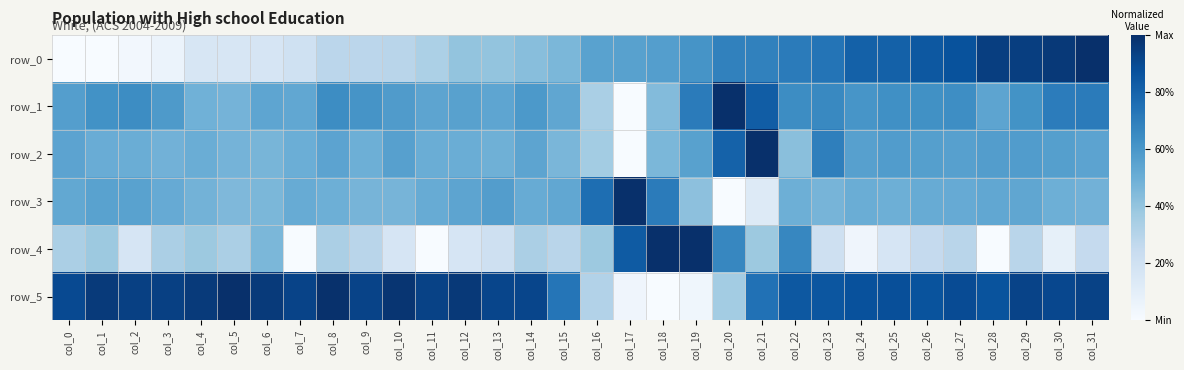

Is it true that row_2 equals 0.6 at col_10?

True